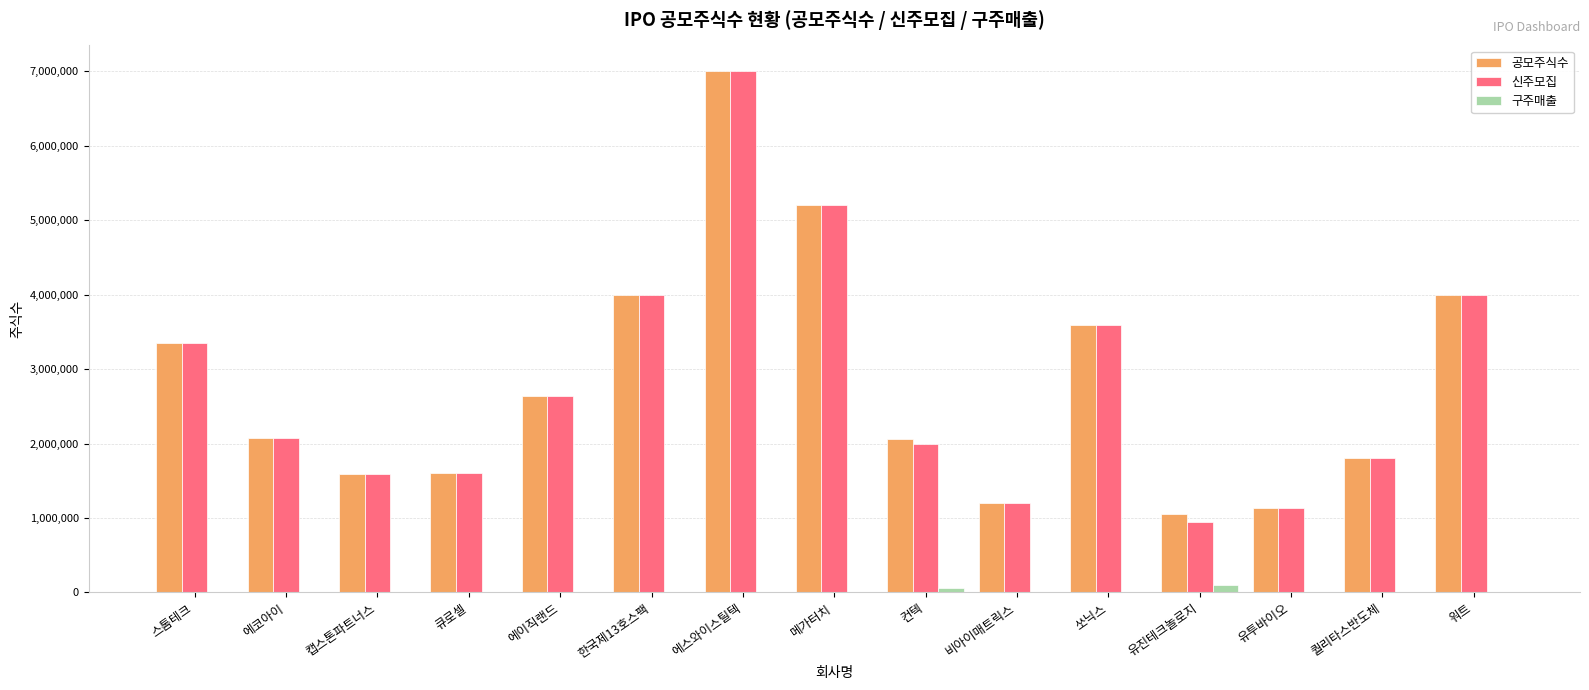

The value of 공모주식수 at 메가터치 is 2239821. True or false?

False